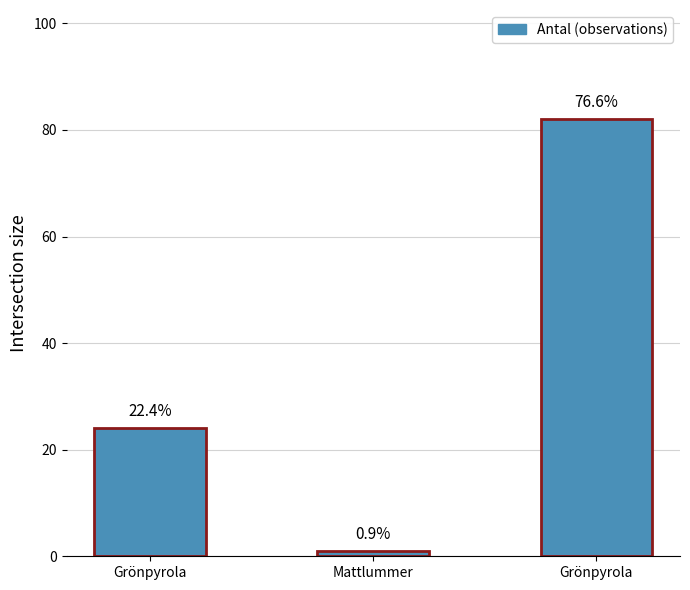

Are the bars horizontal?

No